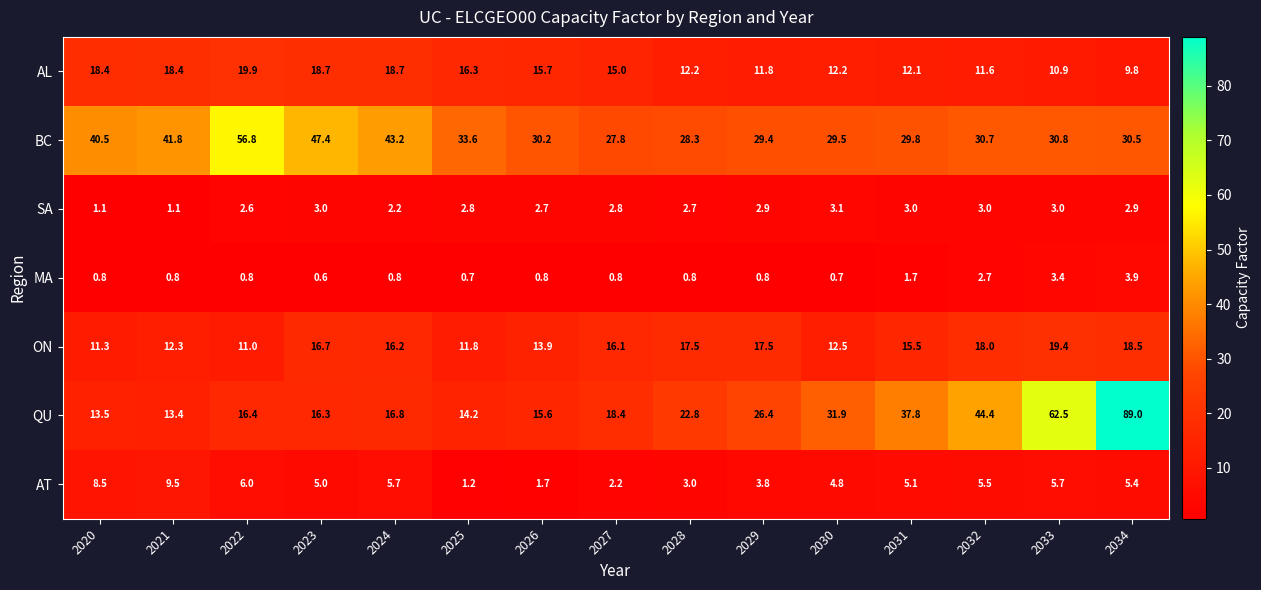

What is the spread (max minus min) of values at 2030?

31.2